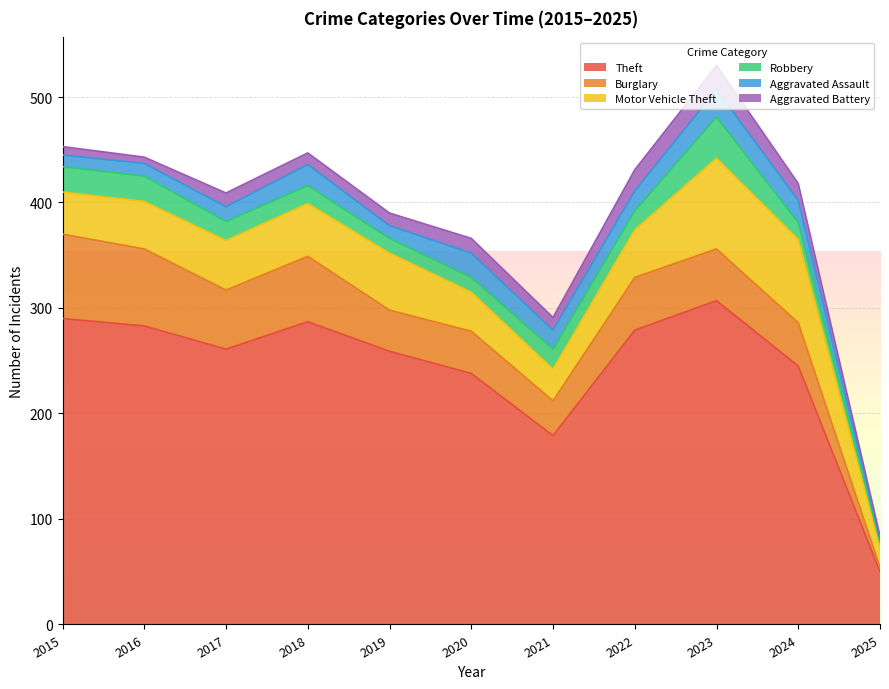

What is the approximate value of Robbery at 2022, to the nearest 10?

20